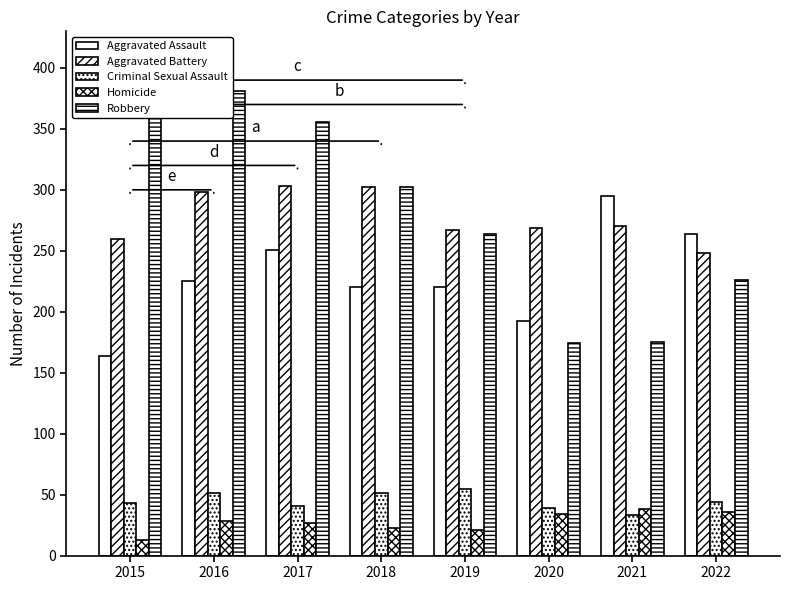

What is the maximum value for Criminal Sexual Assault?

55